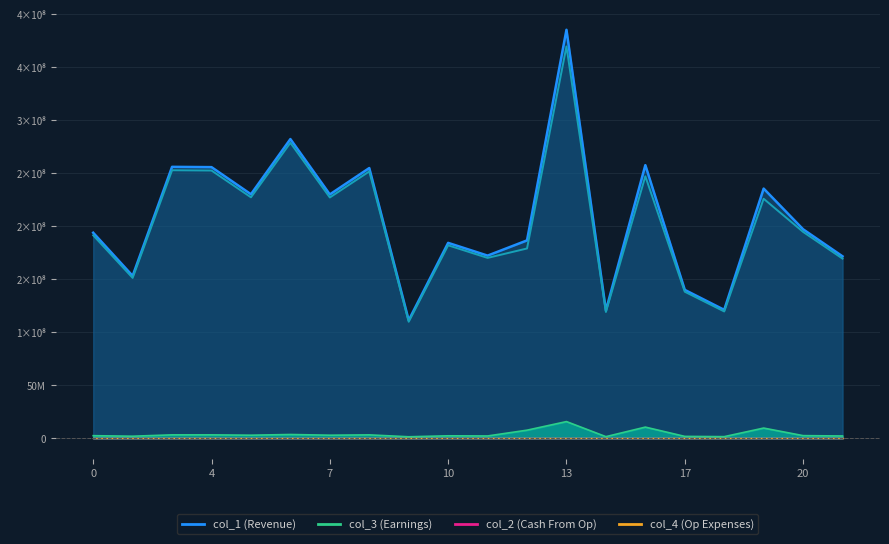

Is it true that col_1 equals 172307730.0 at 11?

True